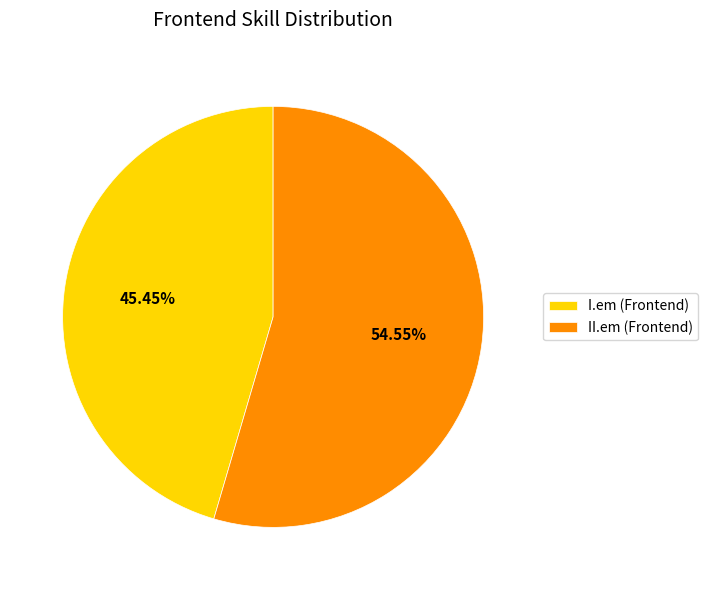

Does any single category account for the majority?

Yes